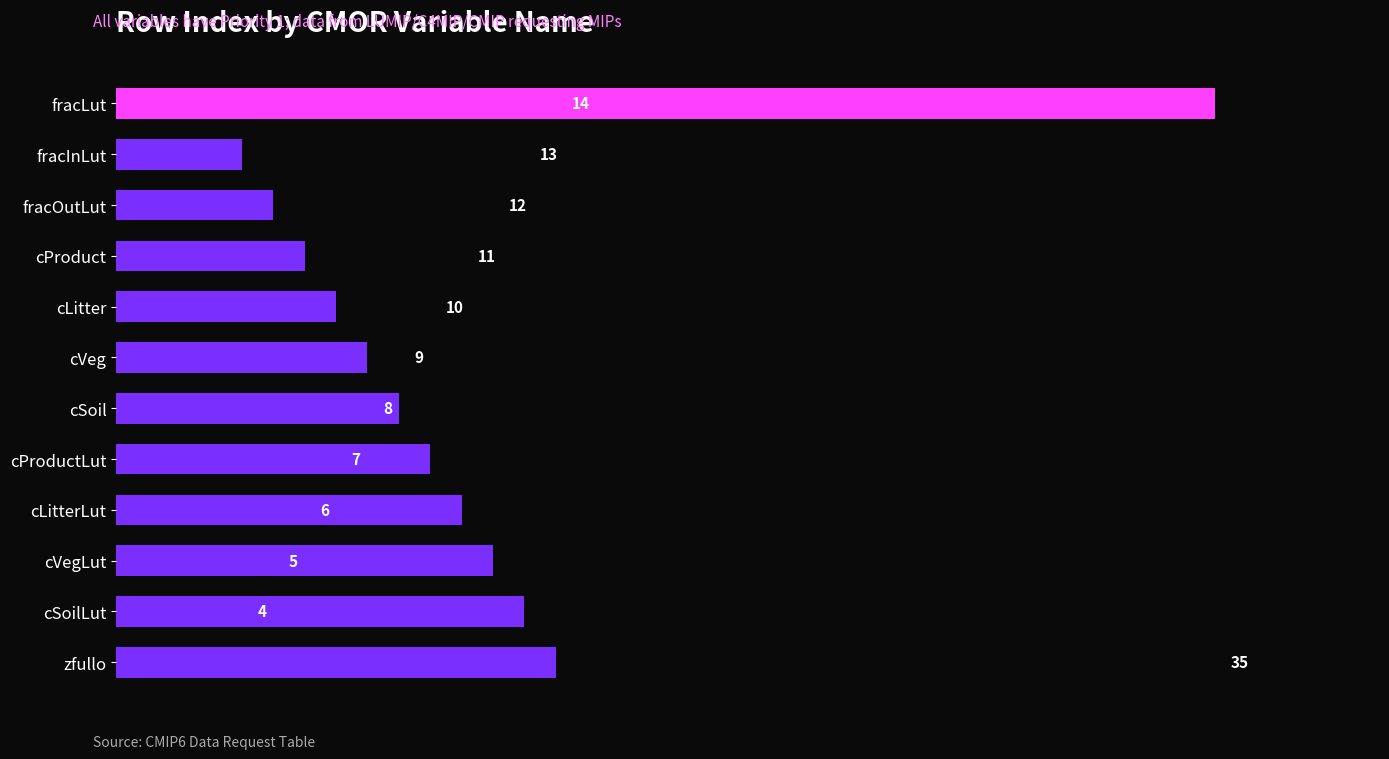

Rank the categories by value from highest to lowest.

fracLut, zfullo, cSoilLut, cVegLut, cLitterLut, cProductLut, cSoil, cVeg, cLitter, cProduct, fracOutLut, fracInLut